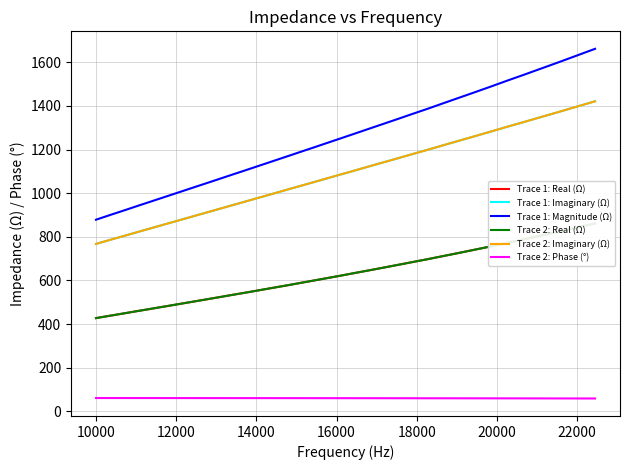

What is the value of the Trace 1: Magnitude (Ω) point at the 38th from the left?

1600.3